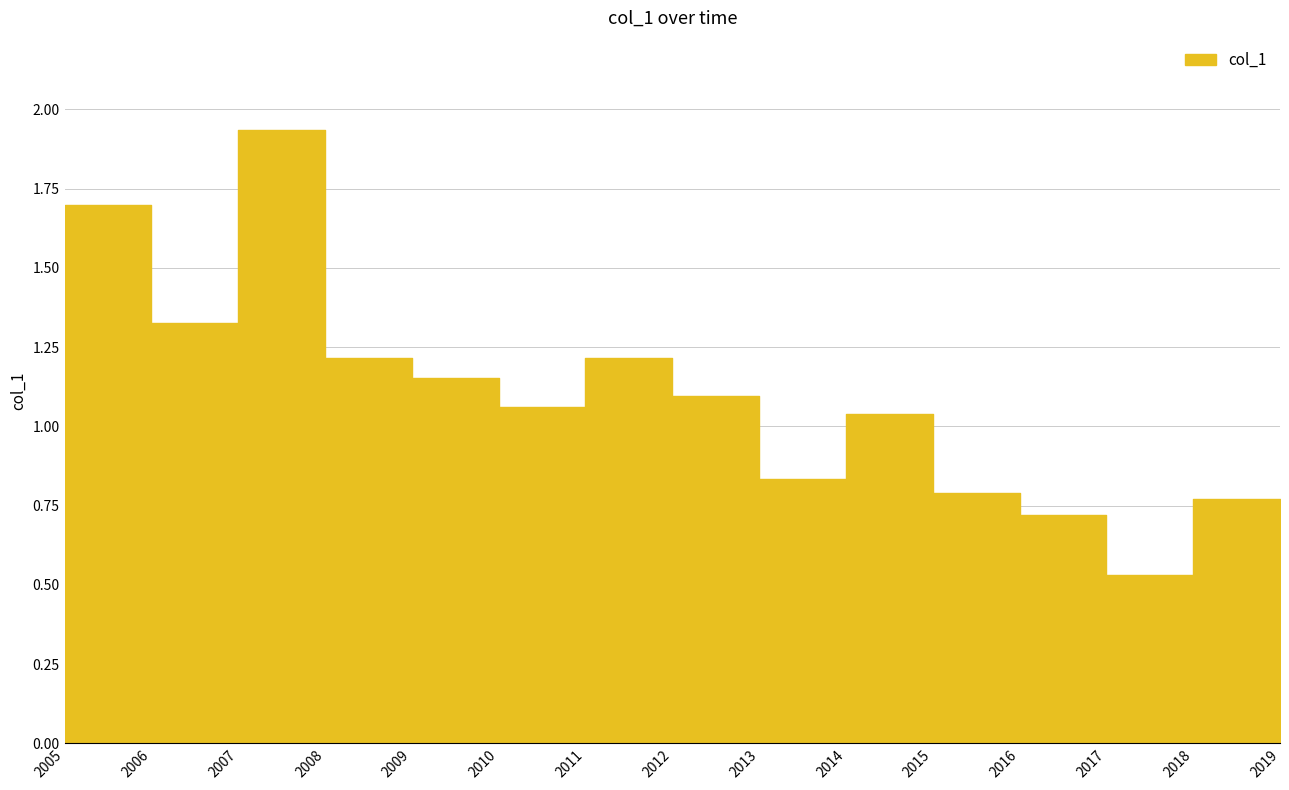

What is the change in value from 2005 to 2013?

-0.9